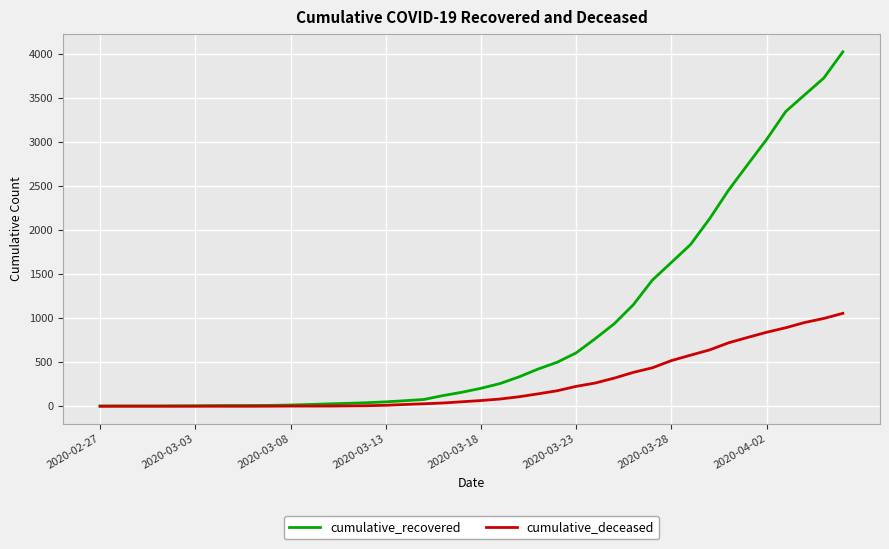

What is the maximum value shown in the chart?

4028